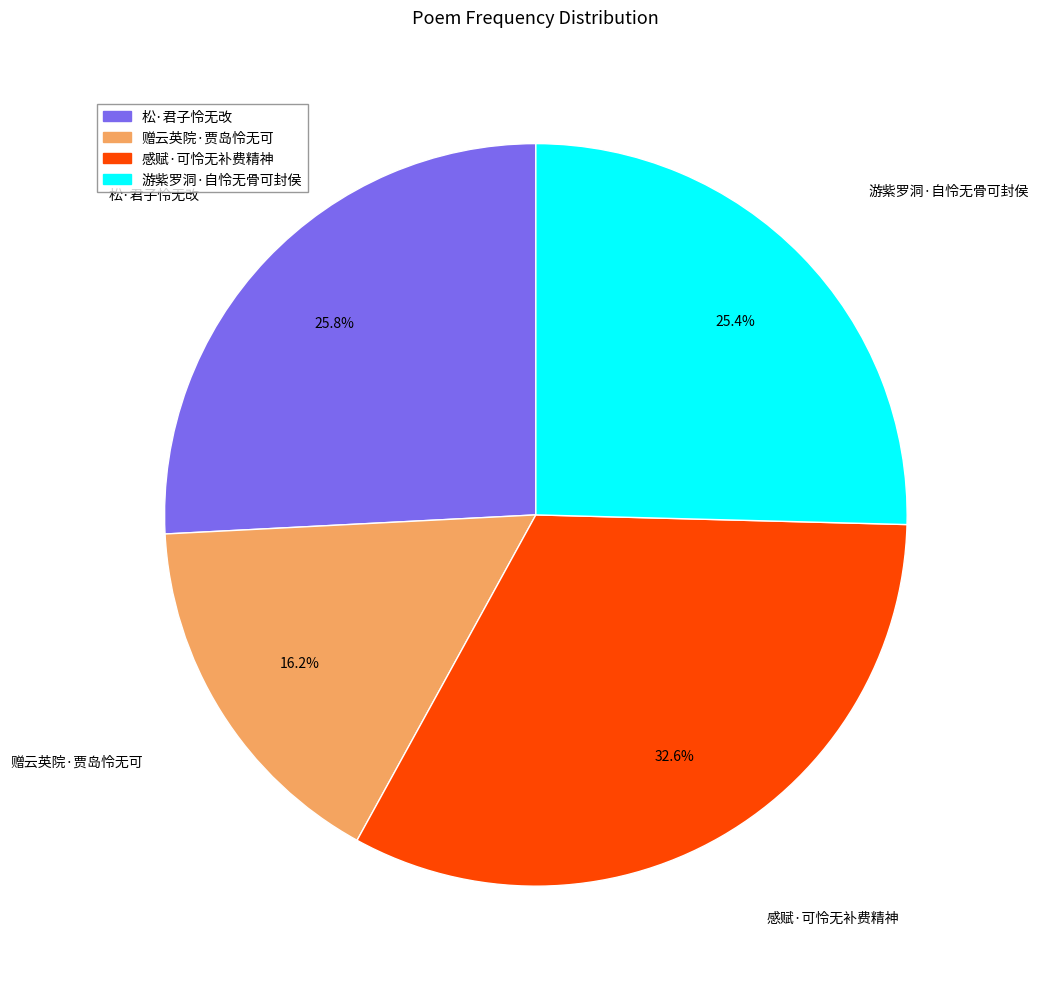

How many slices are in this pie chart?

4